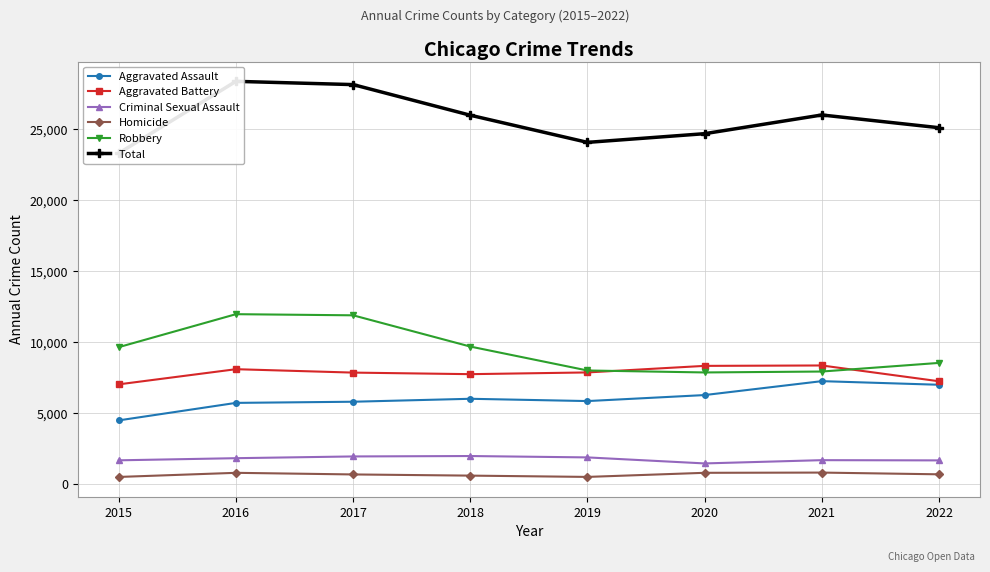

True or false: Criminal Sexual Assault and Robbery cross at least once.

False